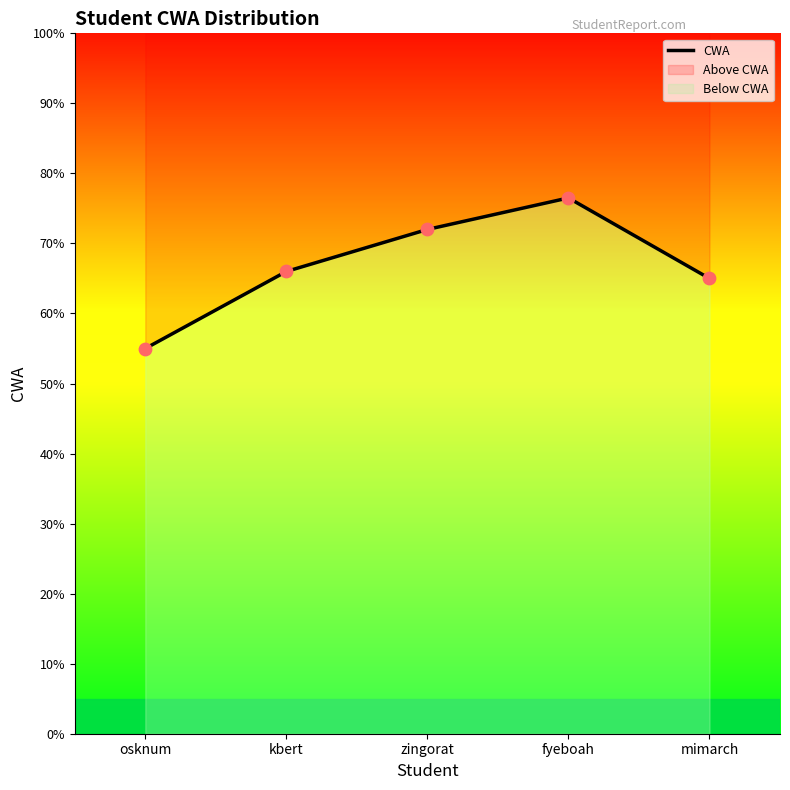

What is the change in value from osknum to mimarch?

+10.0